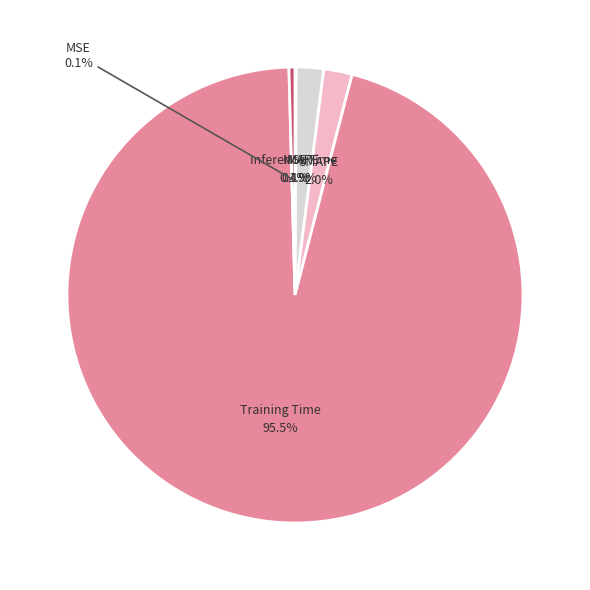

What percentage is the SMAPE slice, to the nearest percent?

2%